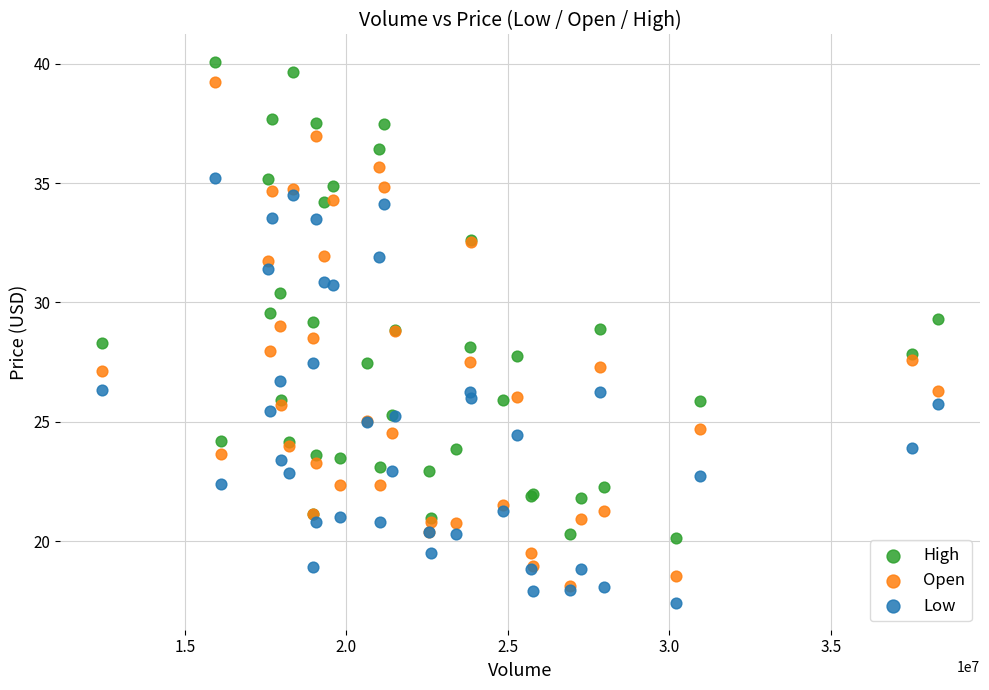

Which series has the largest Y range (max minus min)?

Open